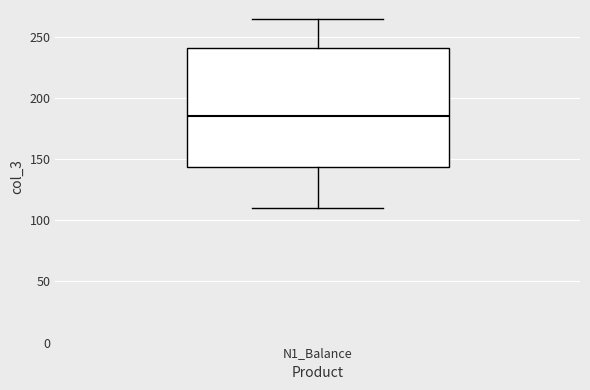

Read this box plot against the y-axis: the position of the median line, the range covered by the box, and the ends of both whiskers. The values are not printed on the chart, so give them approximately, as read against the axis.

median 185, box 145 to 240, whiskers 110 to 265